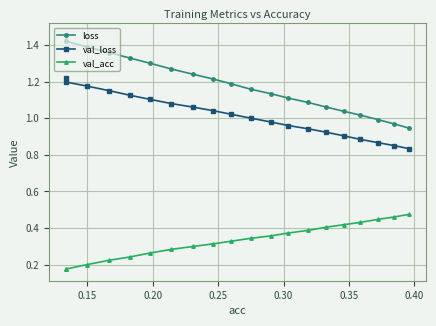

Which series has the largest total across all categories?

loss